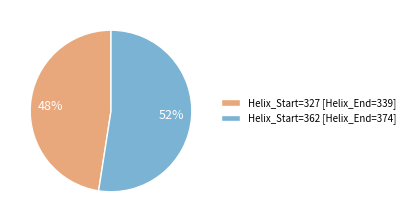

To the nearest percent, what percentage of the pie is Helix_Start=327 [Helix_End=339]?

48%